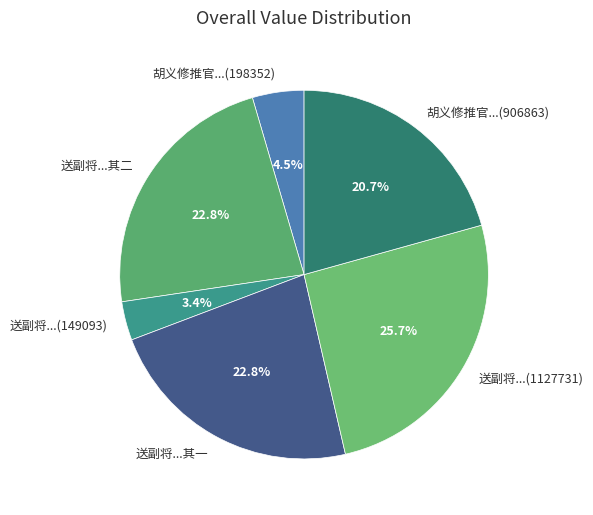

Which category has the smallest portion of the pie?

送副将...(149093)